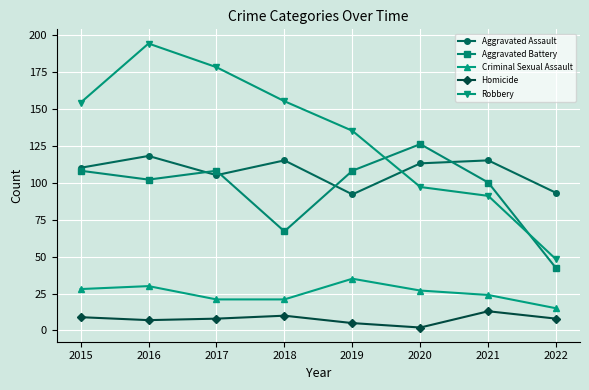

The value of Robbery at 2015 is 154. True or false?

True